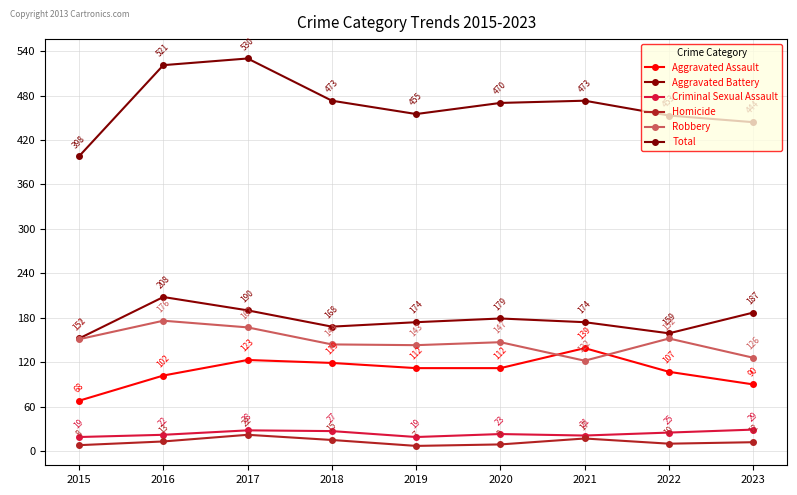

Where is Robbery nearest to the value 149?

2015